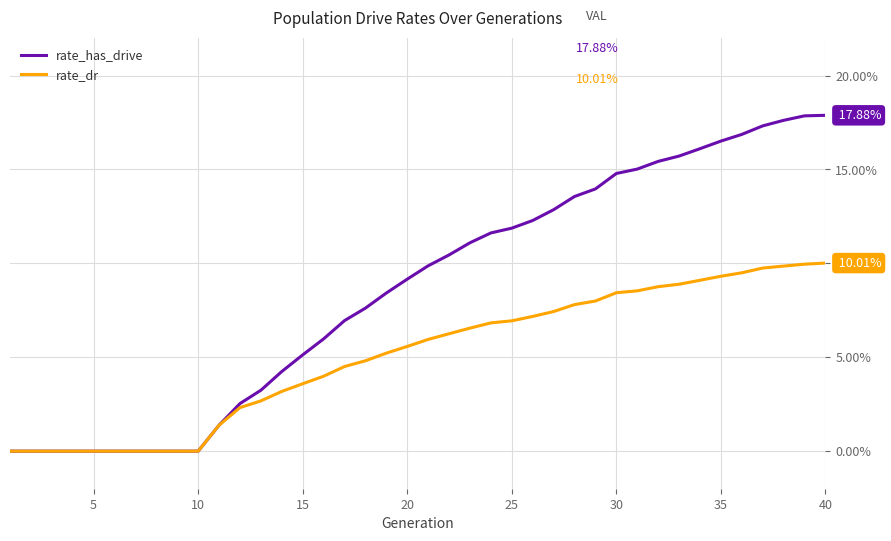

Rank the series by their average value, from highest to lowest.

rate_has_drive, rate_dr